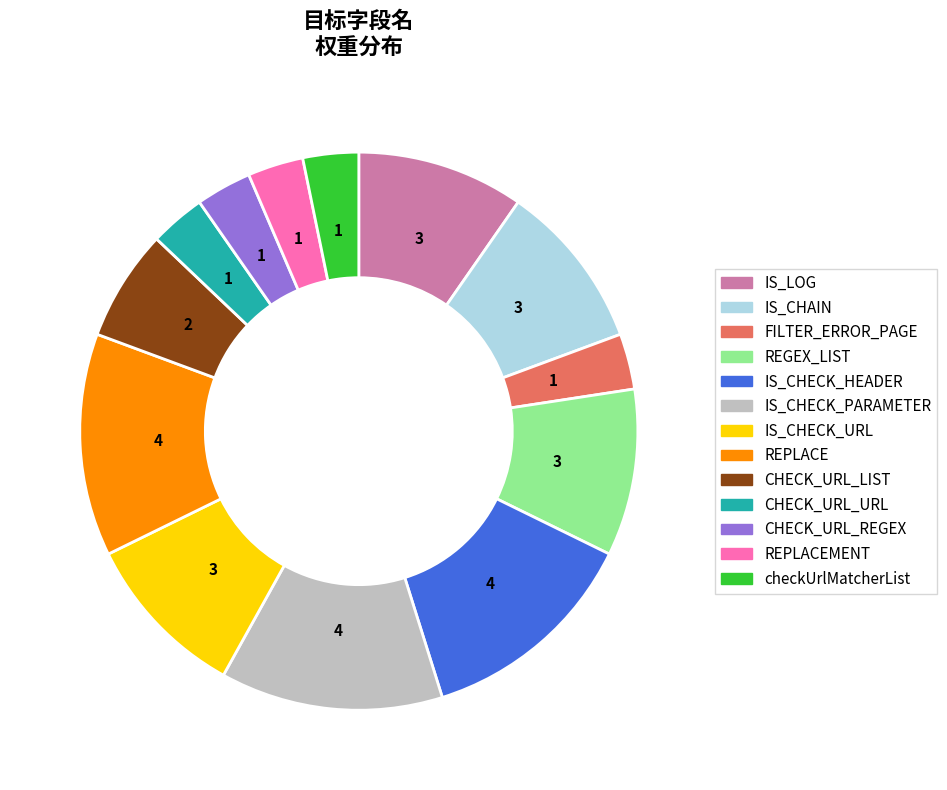

Which has a higher value, REPLACEMENT or IS_LOG?

IS_LOG